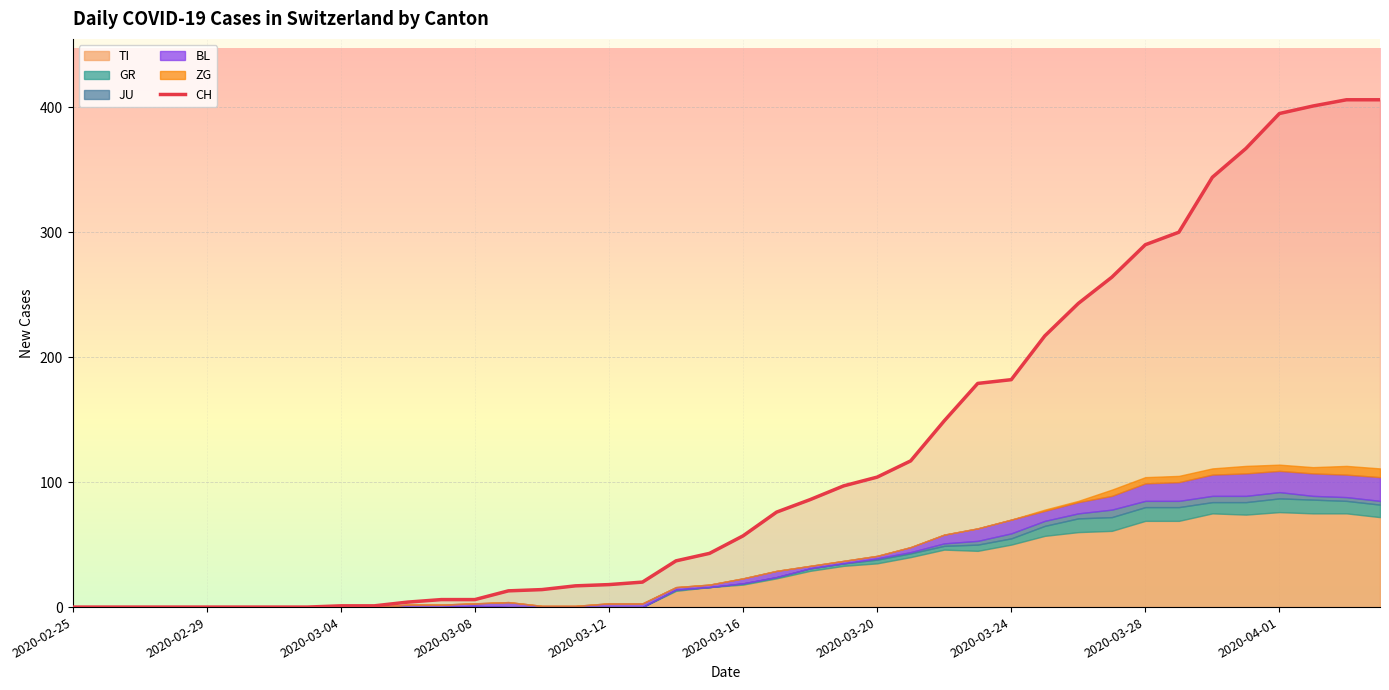

What is the change in value from 19 to 25?

+74